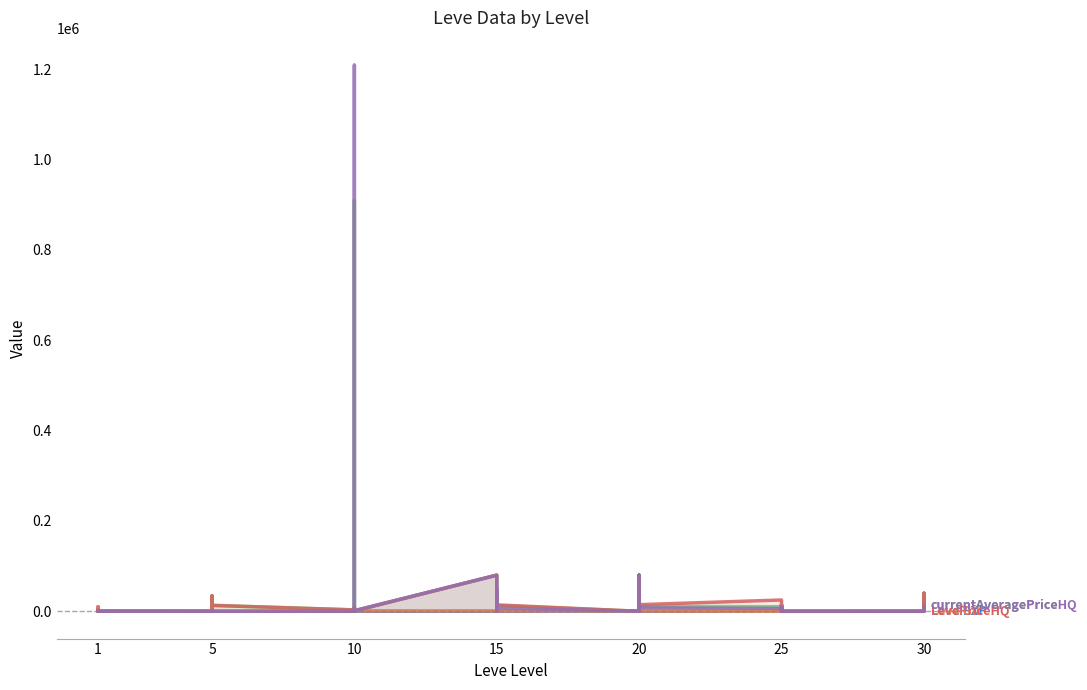

How many lines are shown in the chart?

5